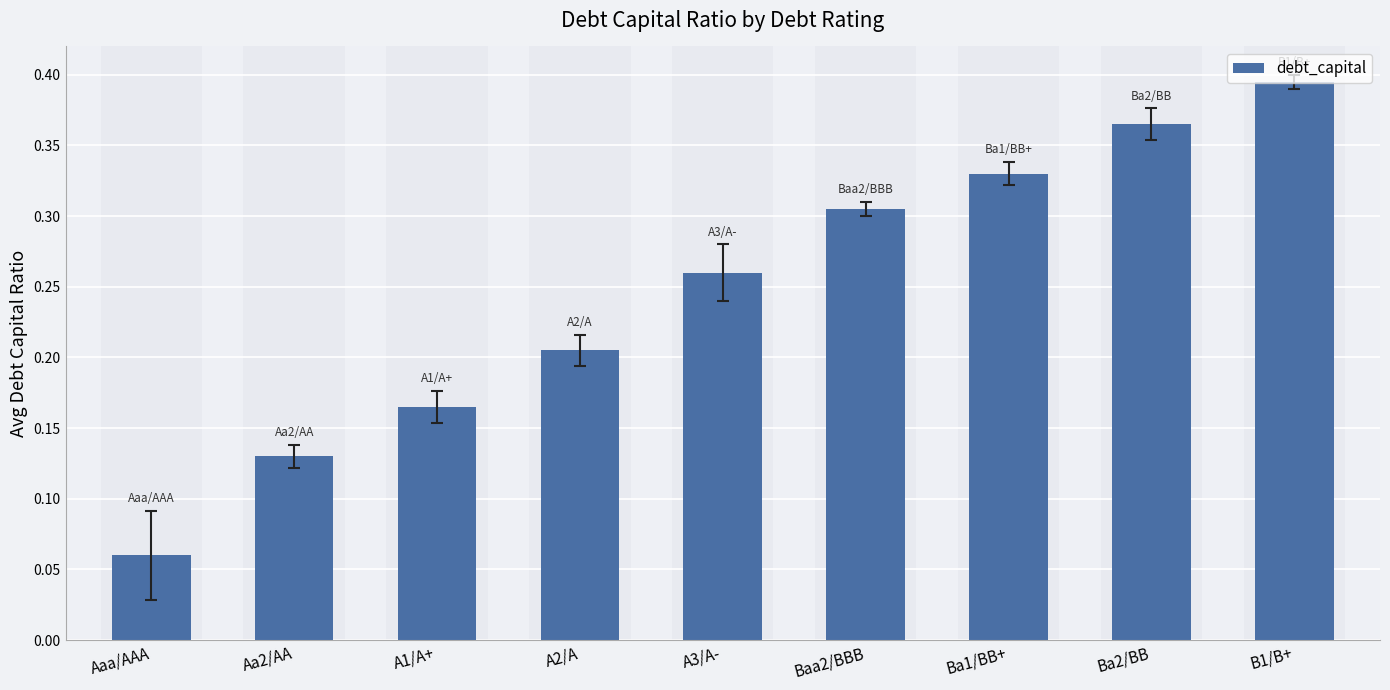

What is the change in value from A3/A- to Ba1/BB+?

+0.1